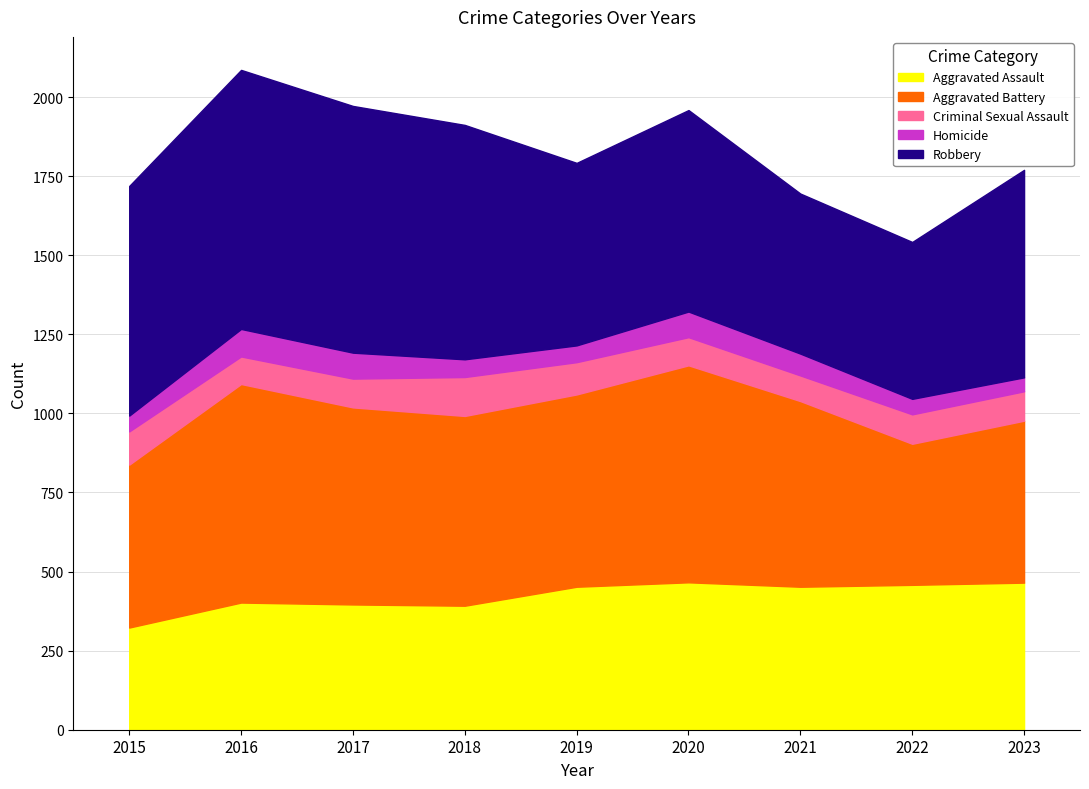

Read the Criminal Sexual Assault value at 2020, to the nearest 10.

90